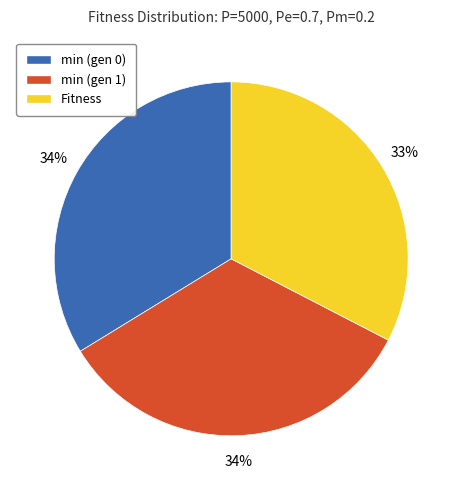

Is Fitness the majority of the pie?

No